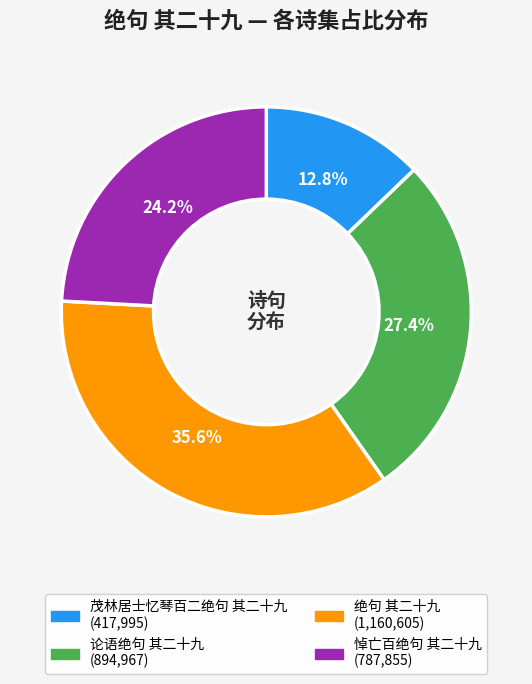

Is it true that 悼亡百绝句 其二十九 is 38% of the pie?

False